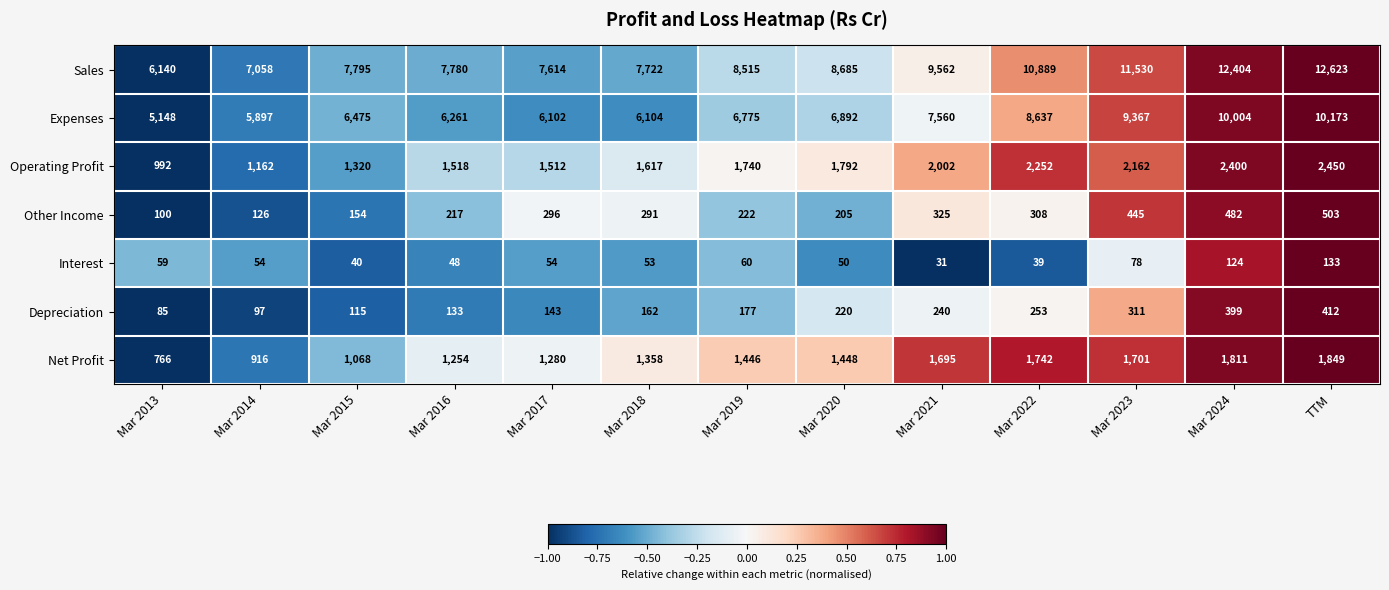

Is it true that Operating Profit equals 2162 at Mar 2023?

True